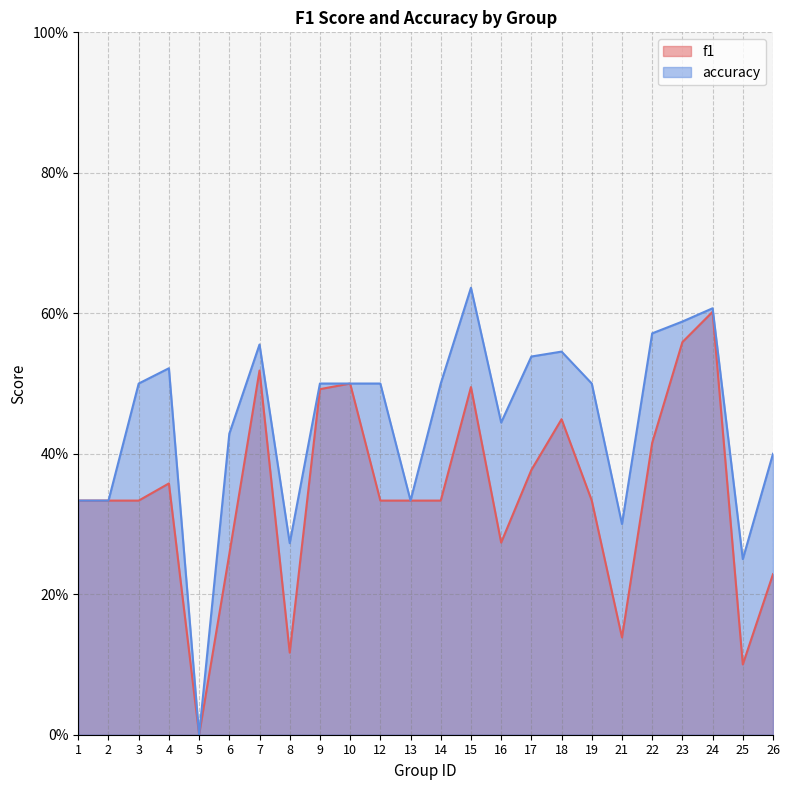

How many values in f1 are above zero?

23